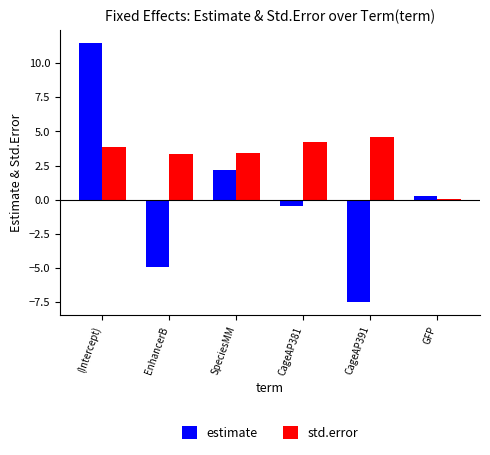

What are all the series names shown in the legend?

estimate, std.error